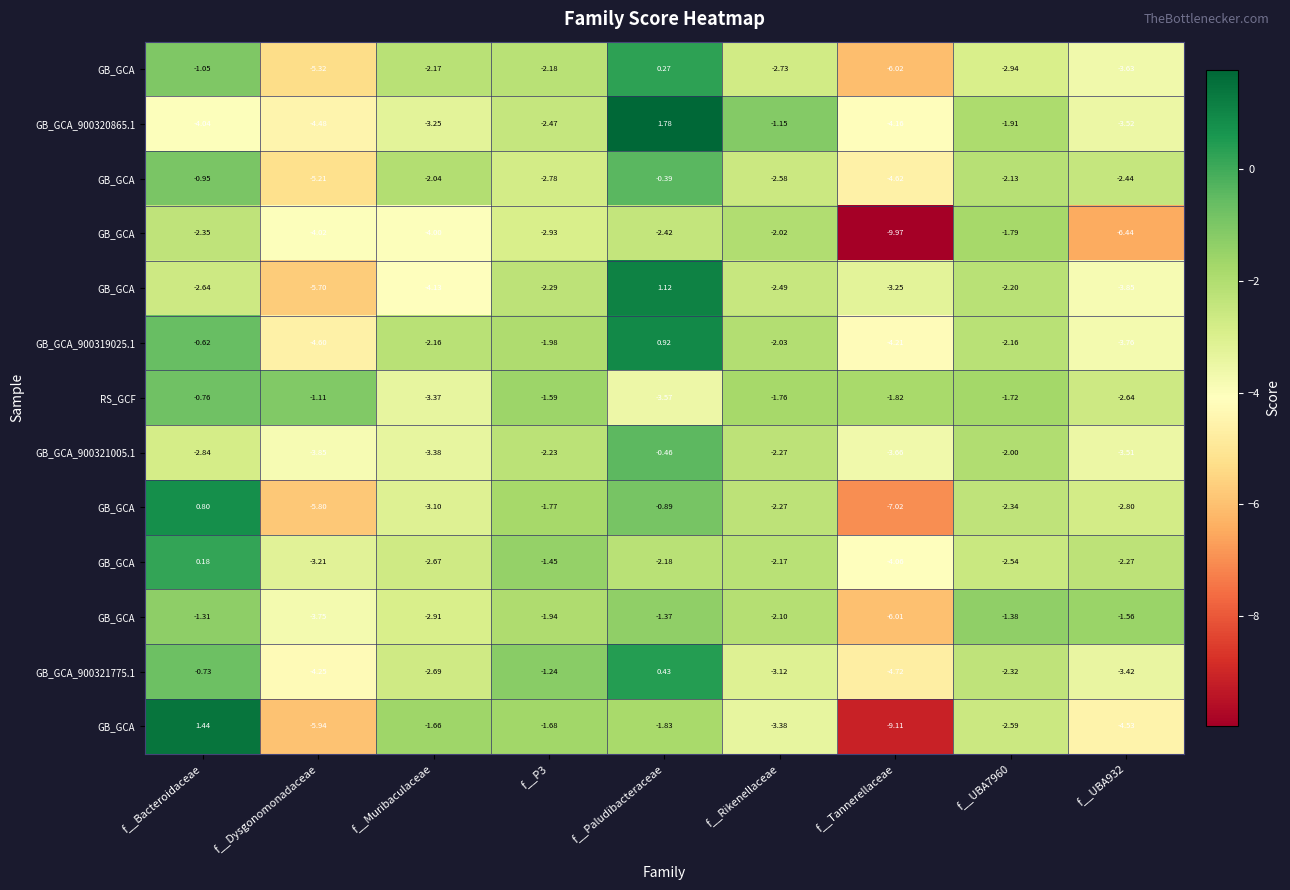

How many categories are shown in the chart?

9